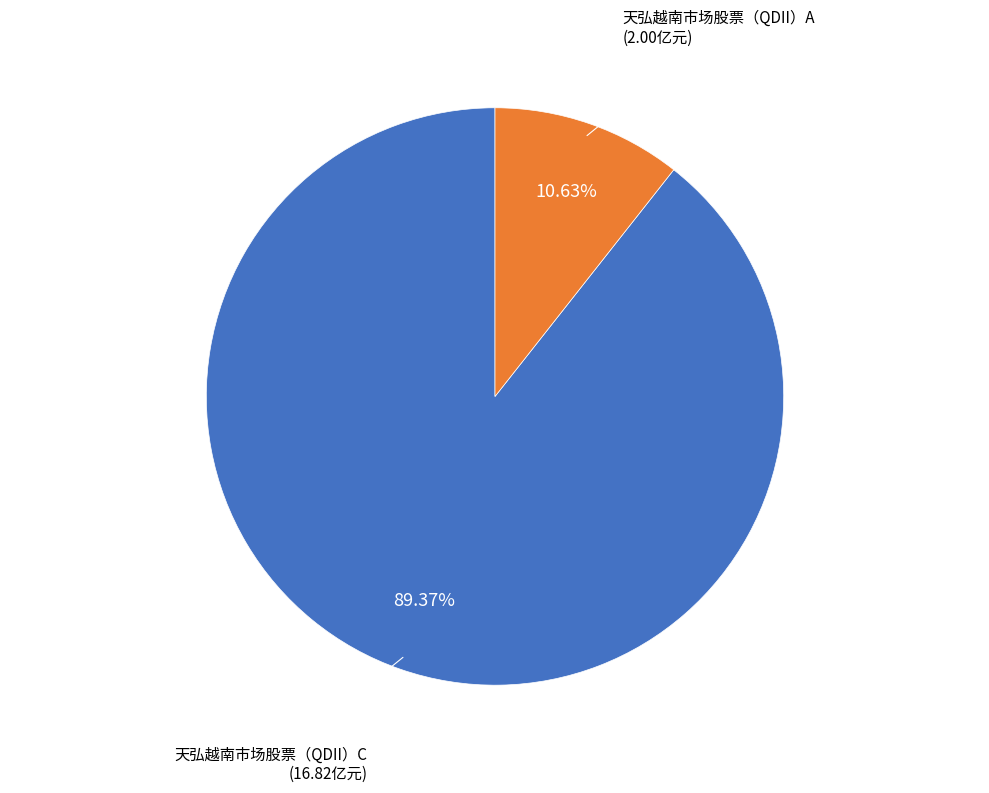

Approximately how many times larger is the value at 天弘越南市场股票（QDII）C compared to 天弘越南市场股票（QDII）A?

8.4